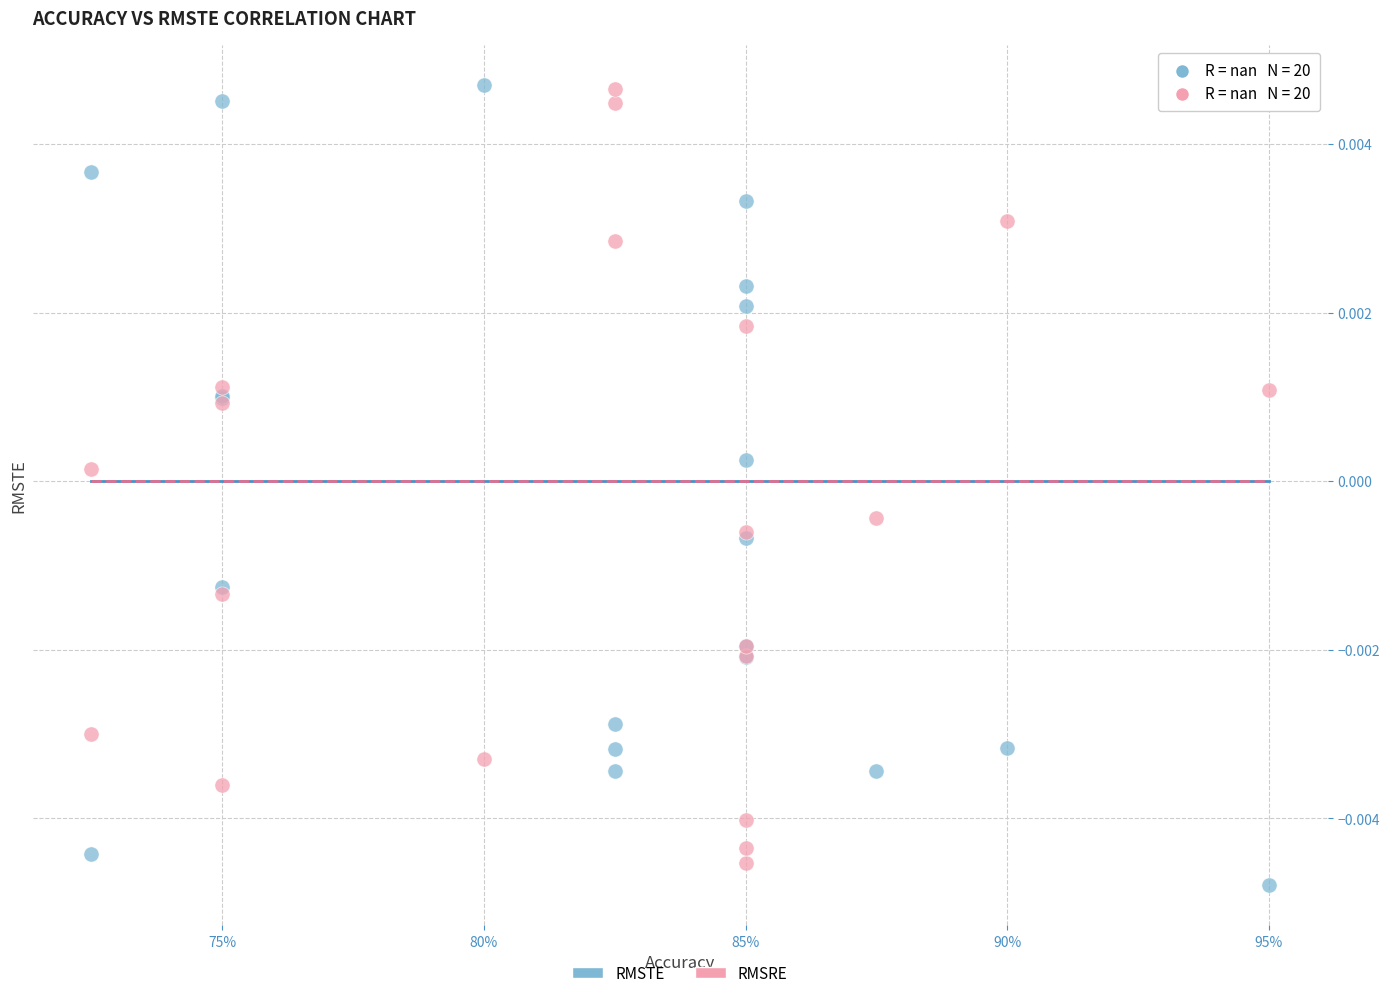

What are all the series names shown in the legend?

RMSTE, RMSRE